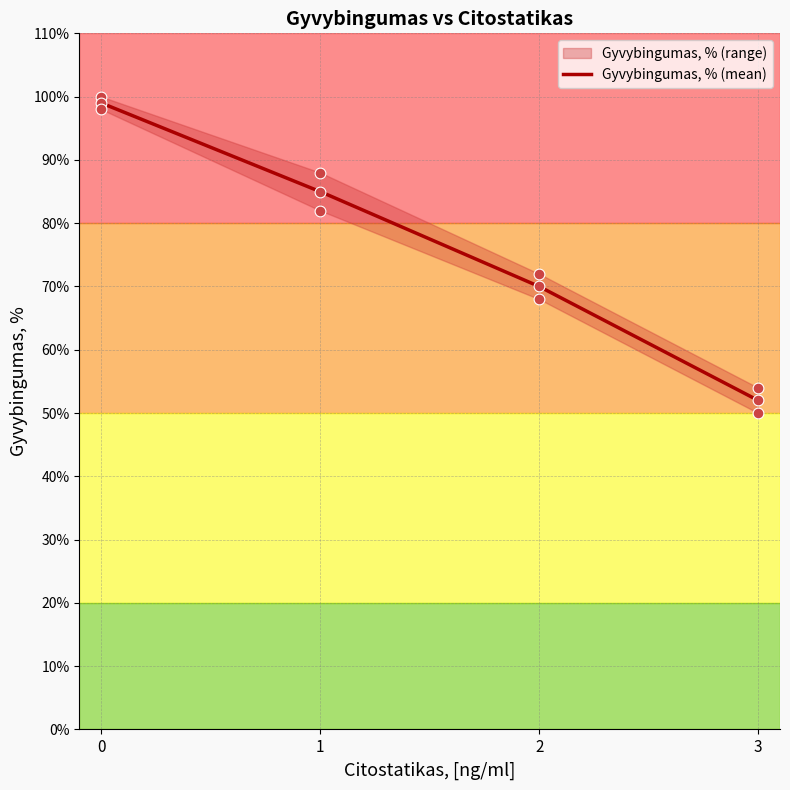

Approximately how many times larger is the value at 0 compared to 3?

2.0